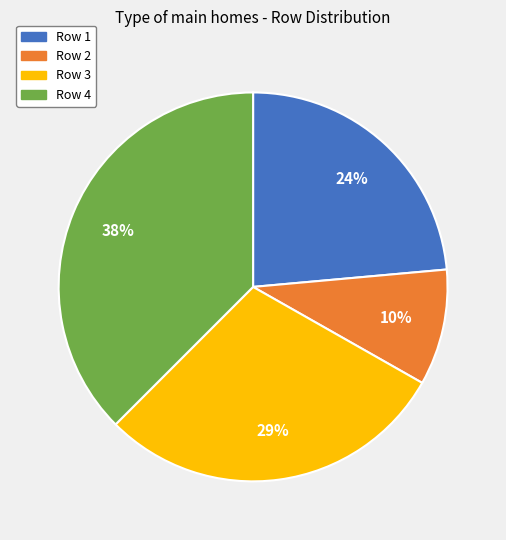

Is the sum of Row 2 and Row 4 greater than half?

No